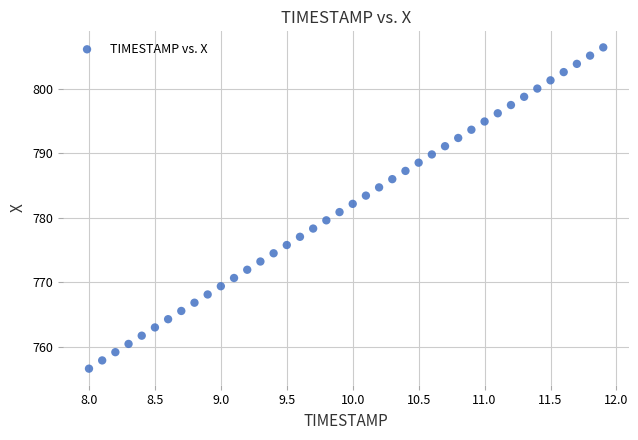

What is the range of X values (max minus min)?

3.9